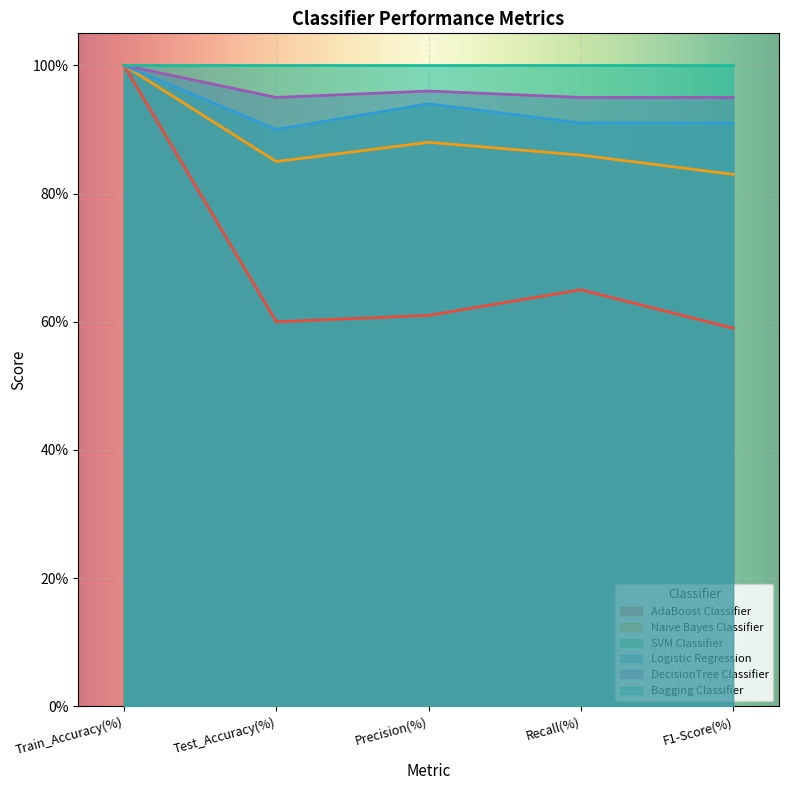

Which series has the largest total across all categories?

DecisionTree Classifier